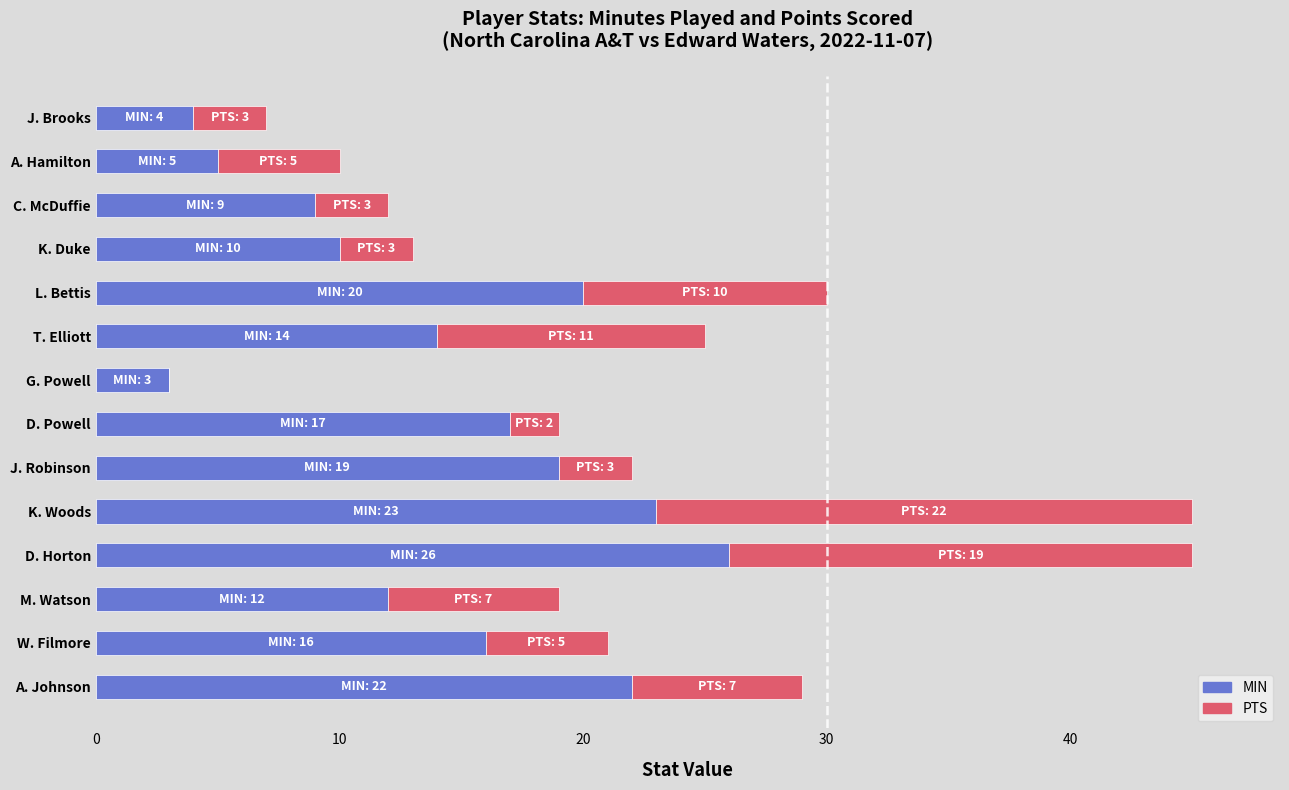

What is the approximate value of MIN at L. Bettis?

20